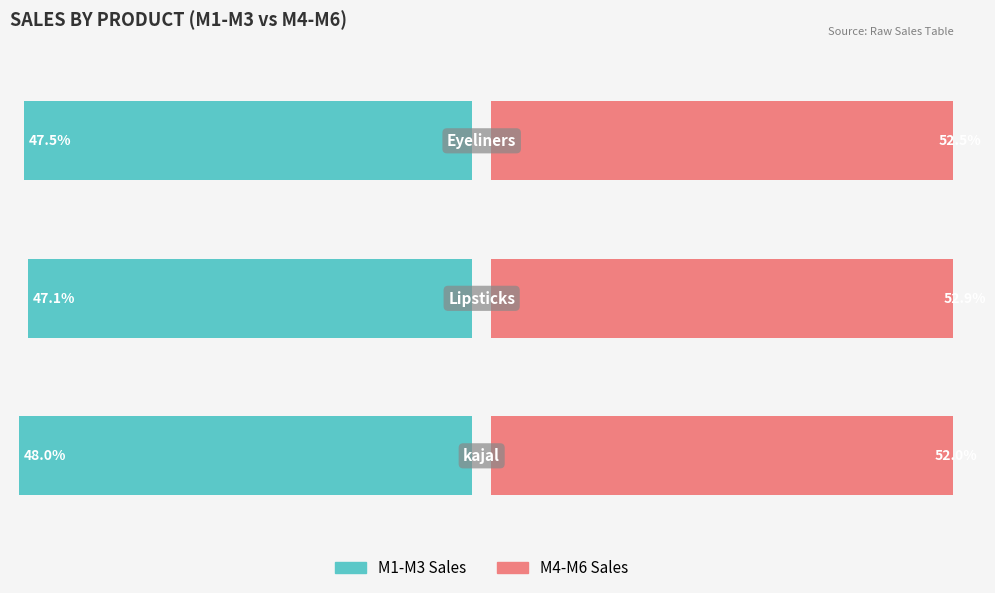

What is the minimum value for M4-M6 Sales?

52.0